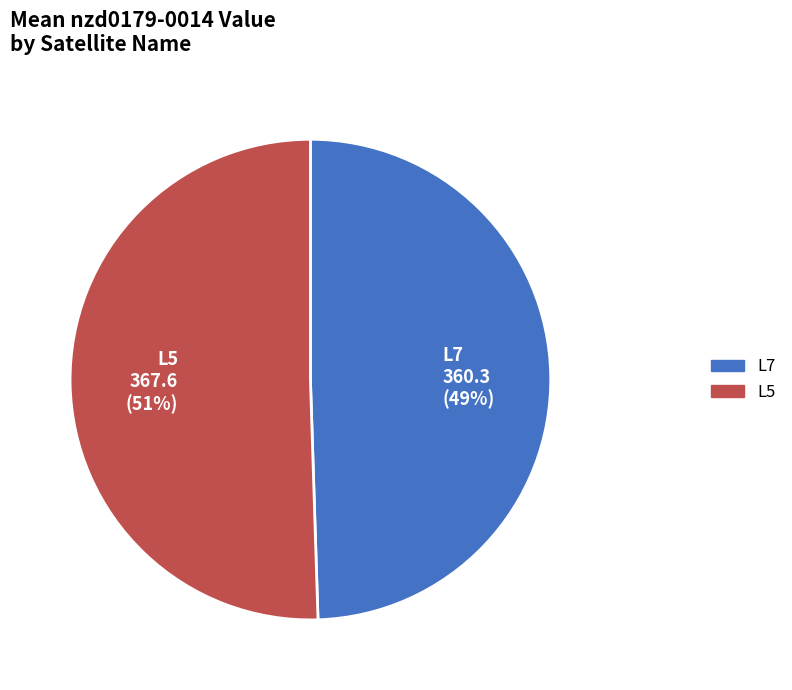

Rank the categories by value from lowest to highest.

L7, L5